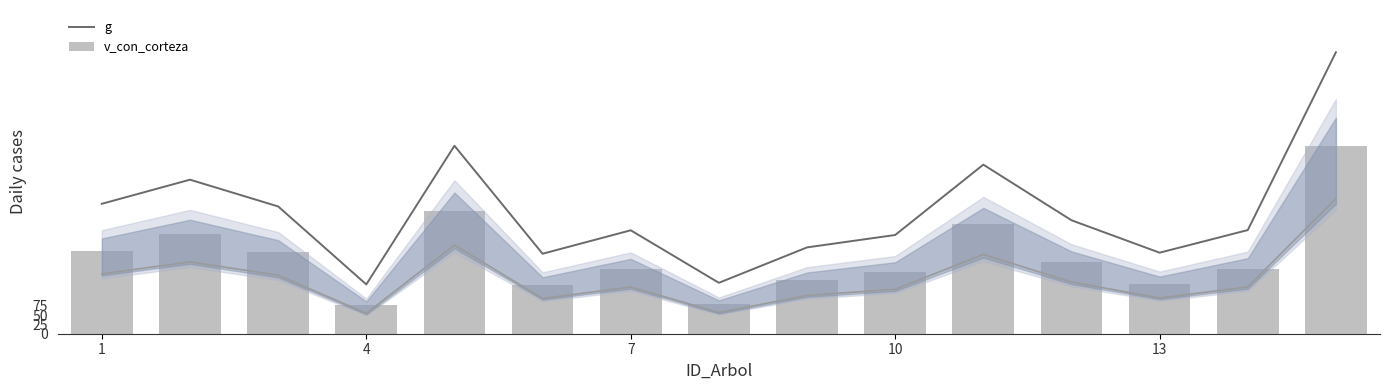

The value of g at 13 is 219.1. True or false?

True